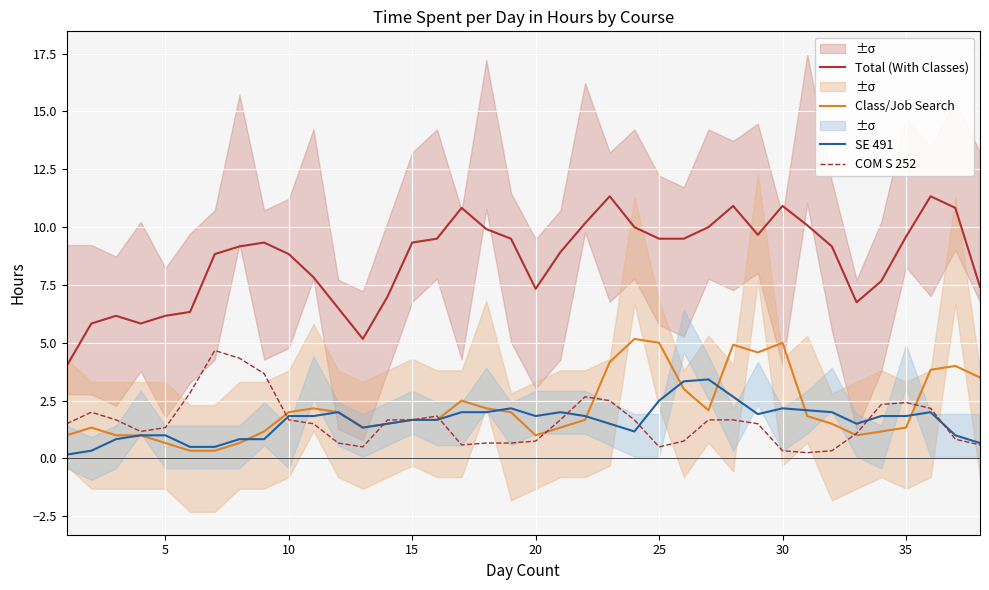

The COM S 252 series shows 0.3 at 30. True or false?

True